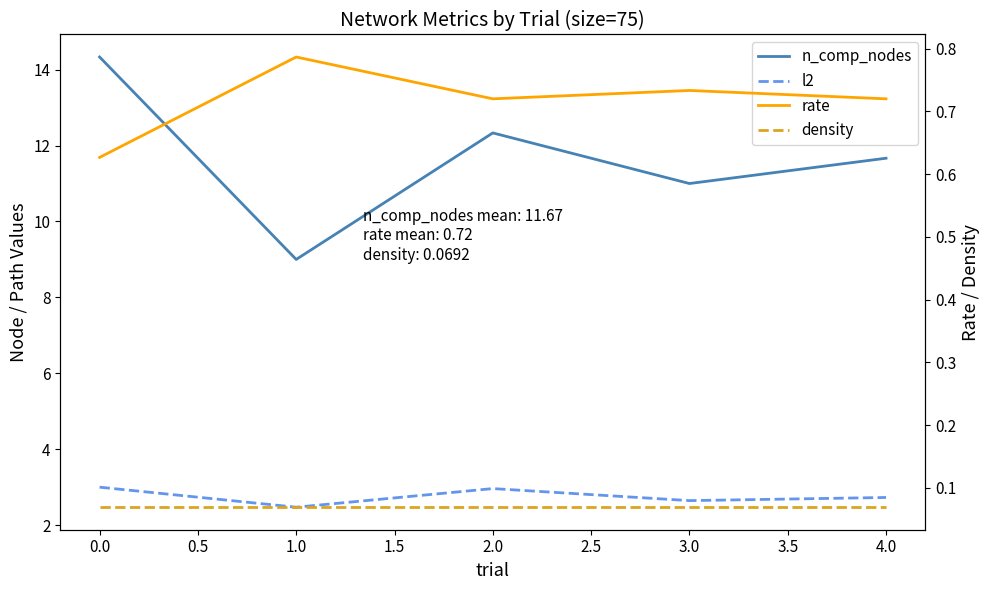

Which series changed the most between 3.0 and 4.0?

n_comp_nodes